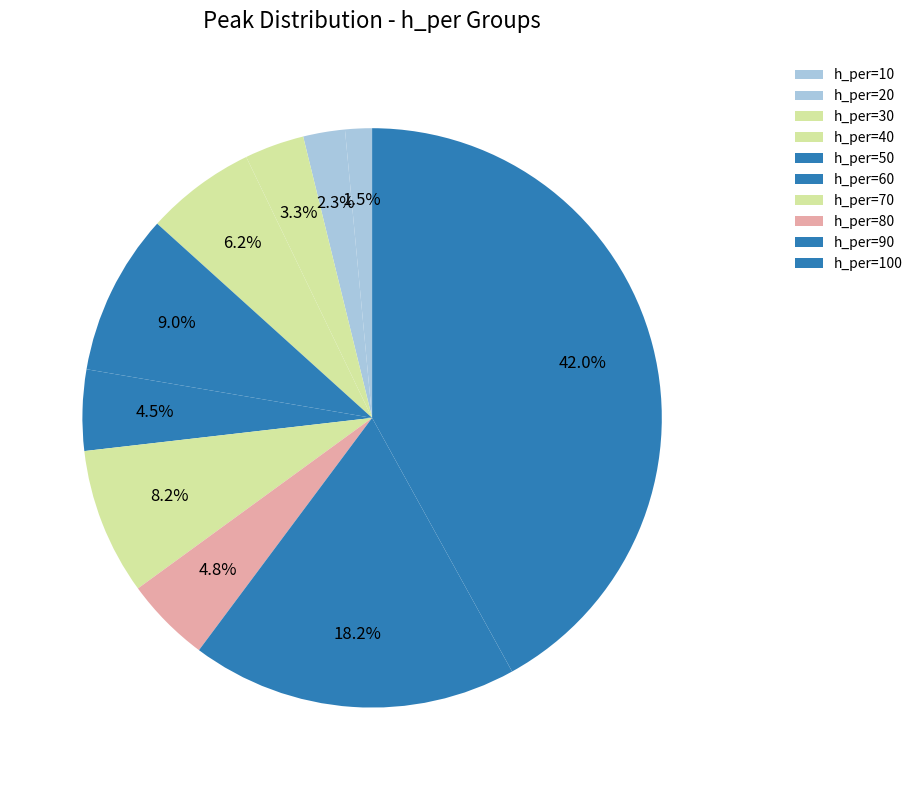

Count the number of slices in the pie.

10